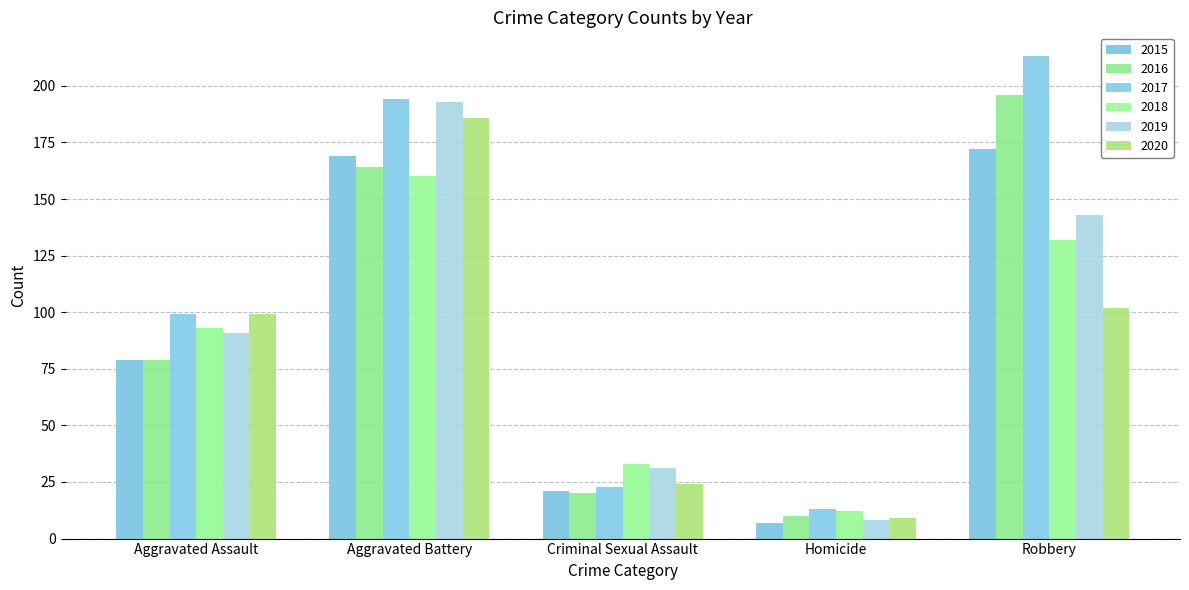

Where is 2016 nearest to the value 103?

Aggravated Assault